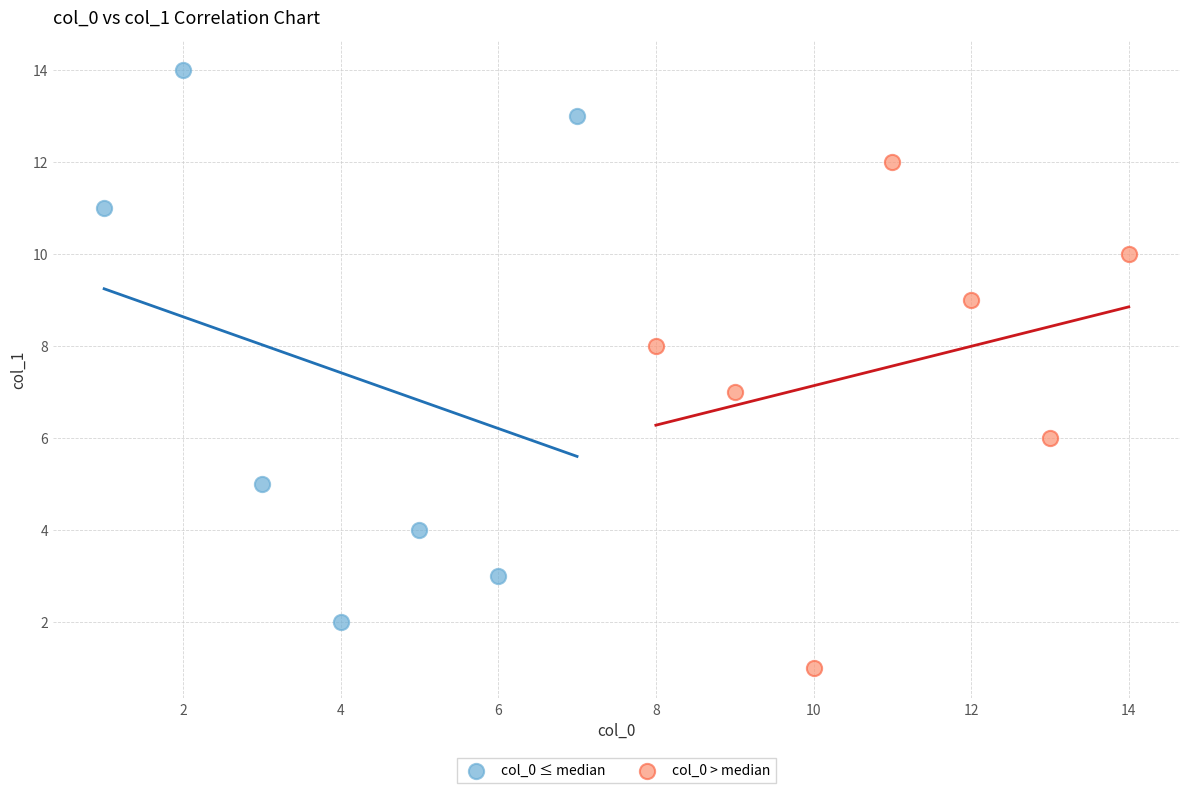

Which series has the largest Y range (max minus min)?

col_0 ≤ median